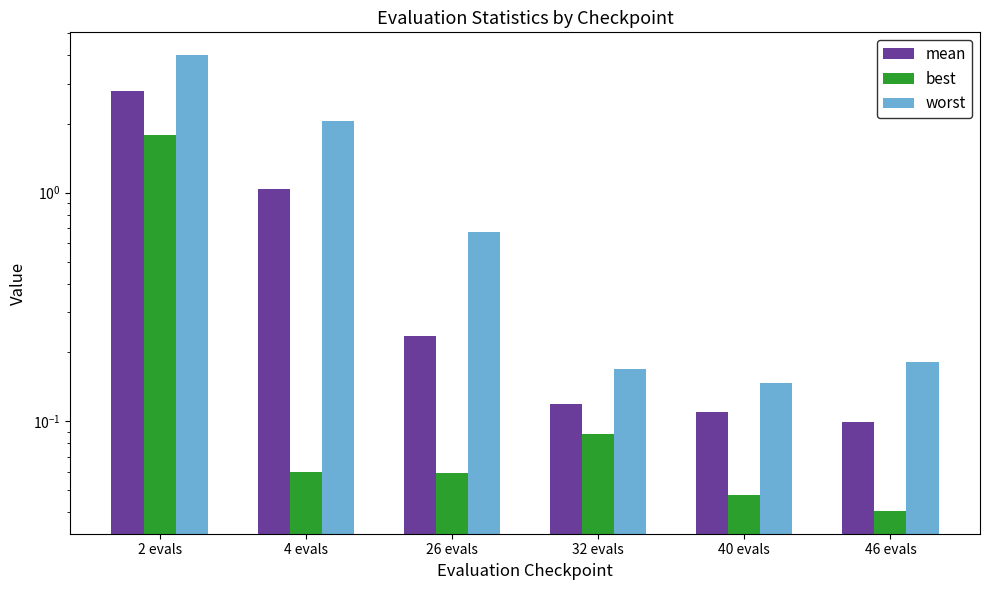

At 46 evals, list the series in order from smallest to largest.

best, mean, worst